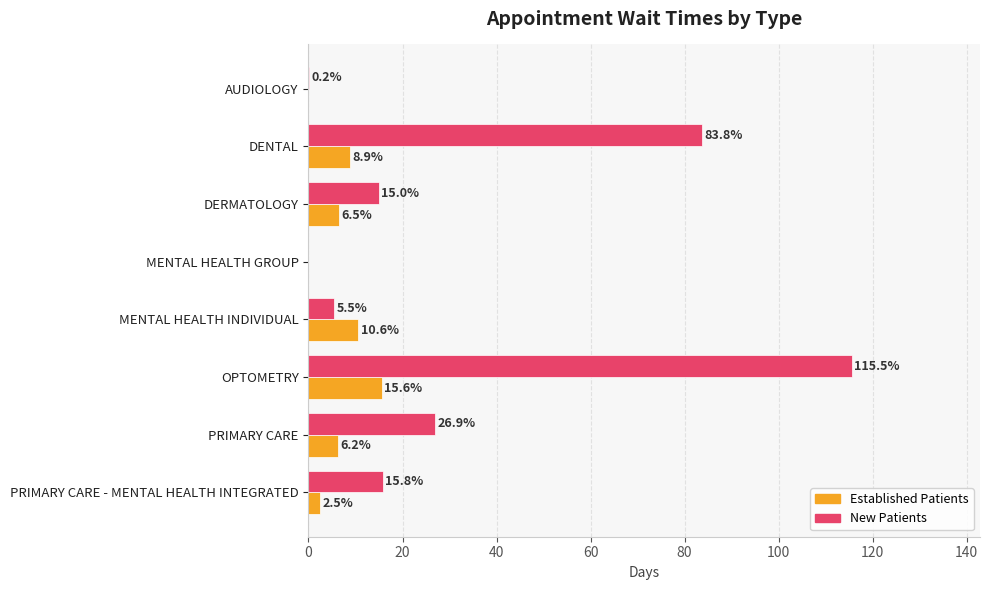

At which category is the sum across all series the highest?

OPTOMETRY